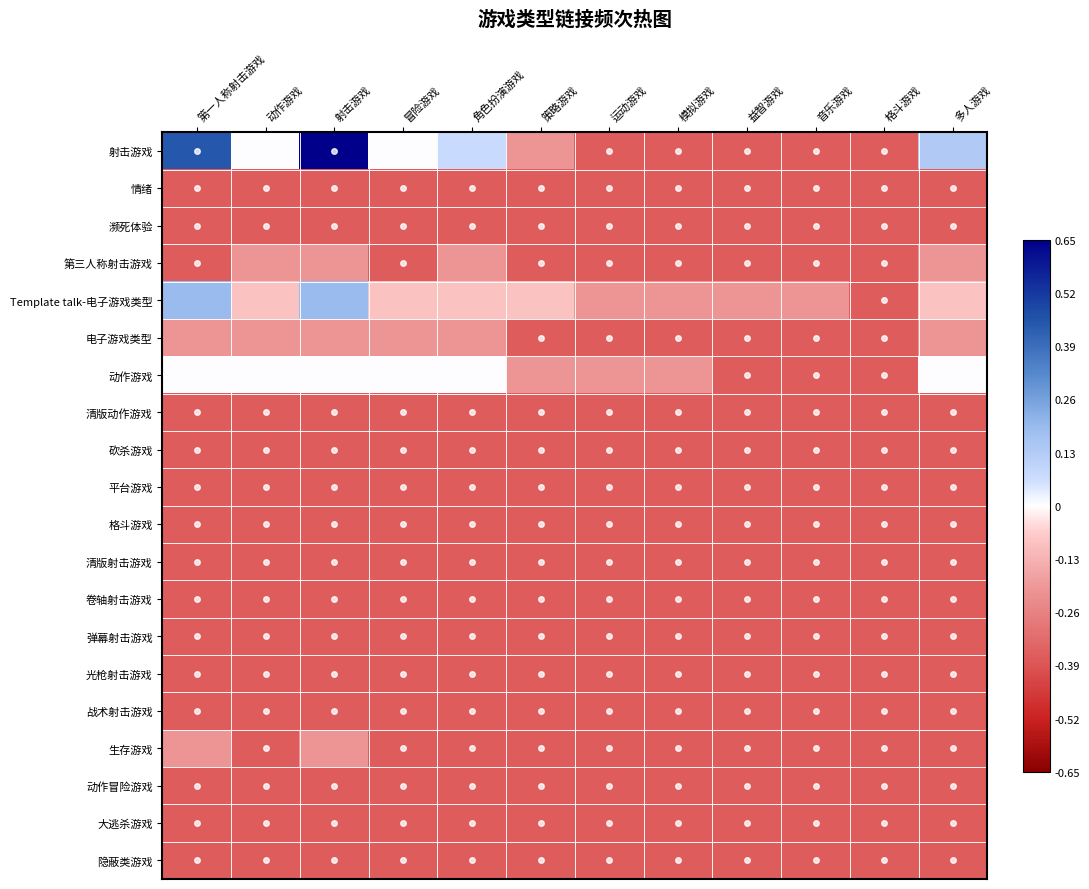

Which series changed the most between 冒险游戏 and 运动游戏?

射击游戏